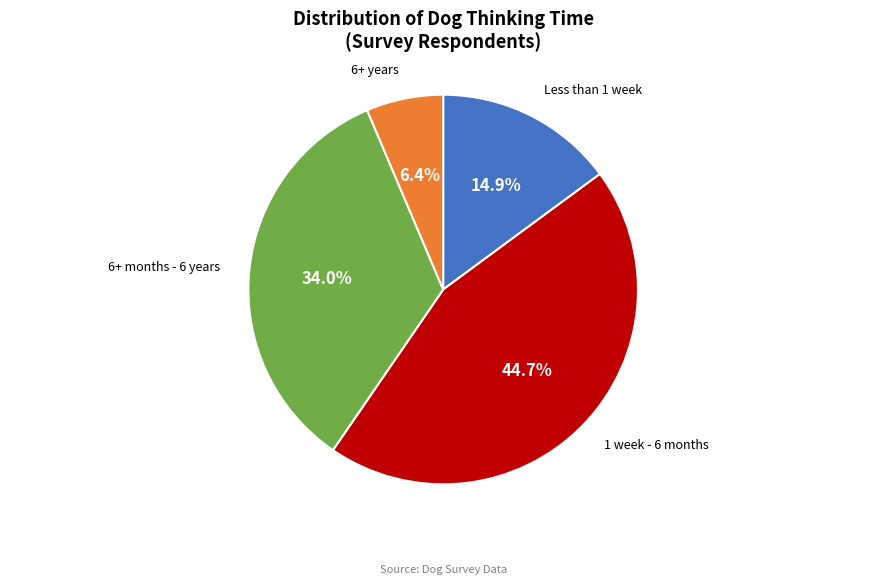

Does any single category account for the majority?

No